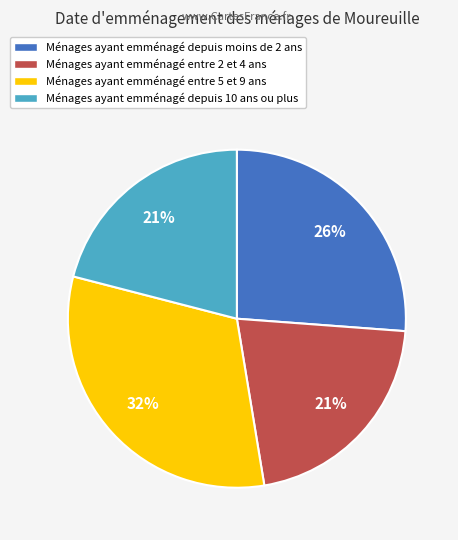

To the nearest percent, what is the average slice percentage?

25%